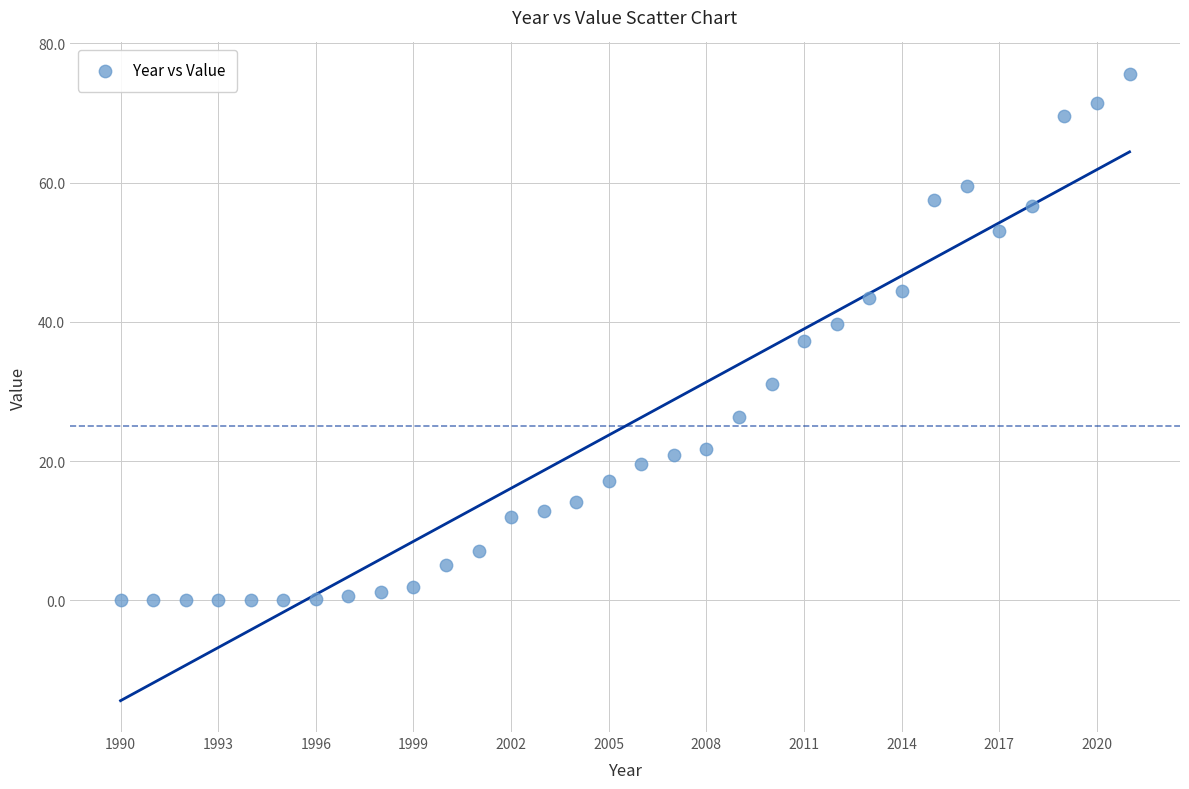

What is the range of X values (max minus min)?

31.0